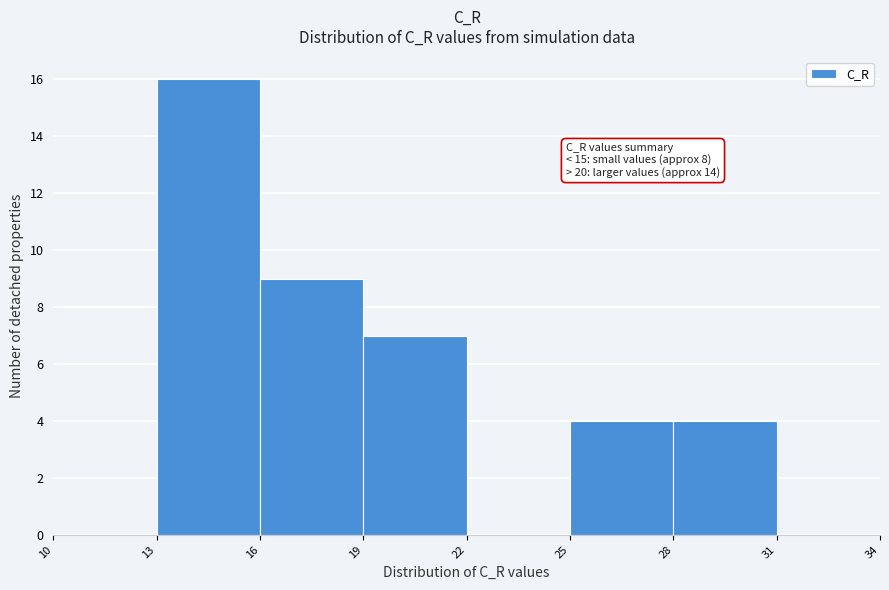

Over which range of the x-axis is the bar tallest?

13 to 16